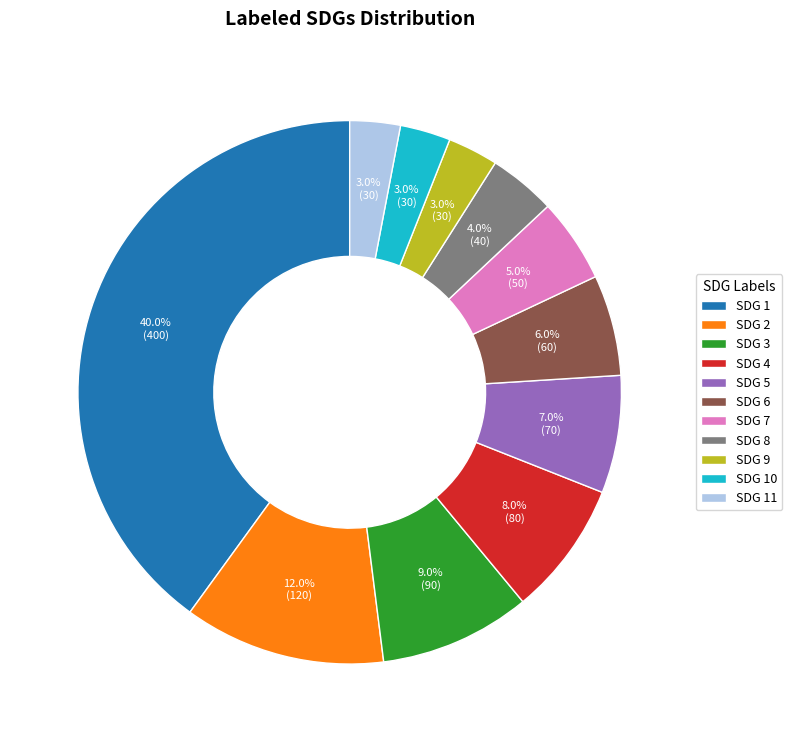

True or false: SDG 3 accounts for 9% of the total.

True